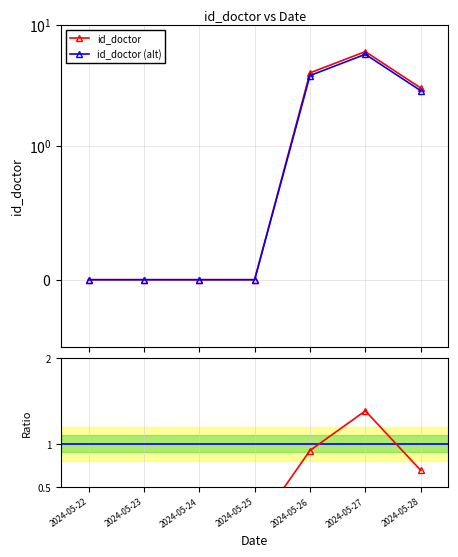

True or false: id_doctor and id_doctor (alt) intersect in this chart.

False